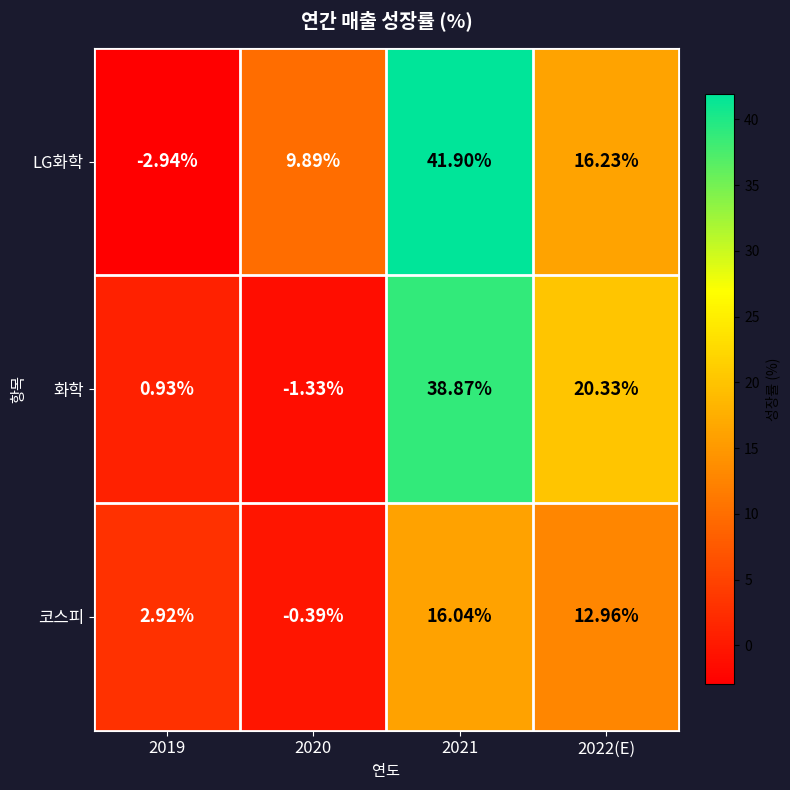

Is the value of 화학 at 2021 greater than the value of 코스피 at 2021?

Yes